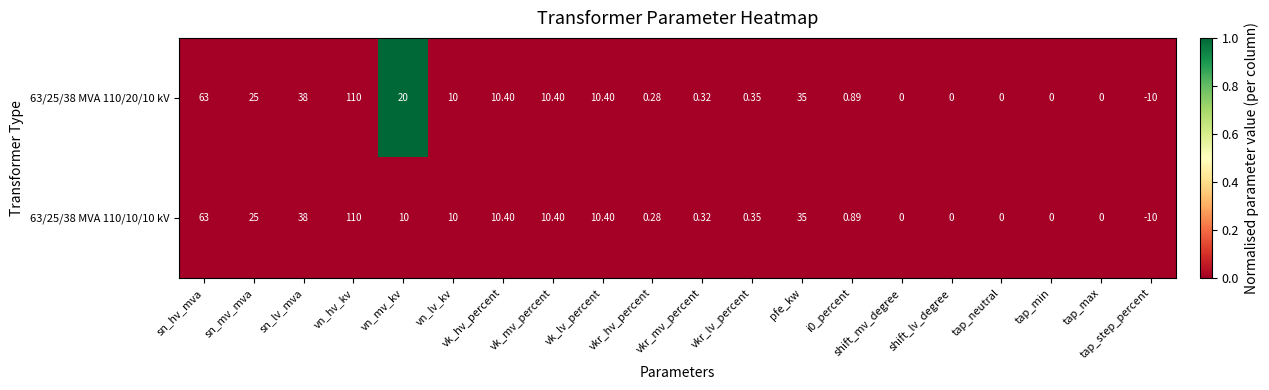

At which category is the sum across all series the highest?

vn_hv_kv